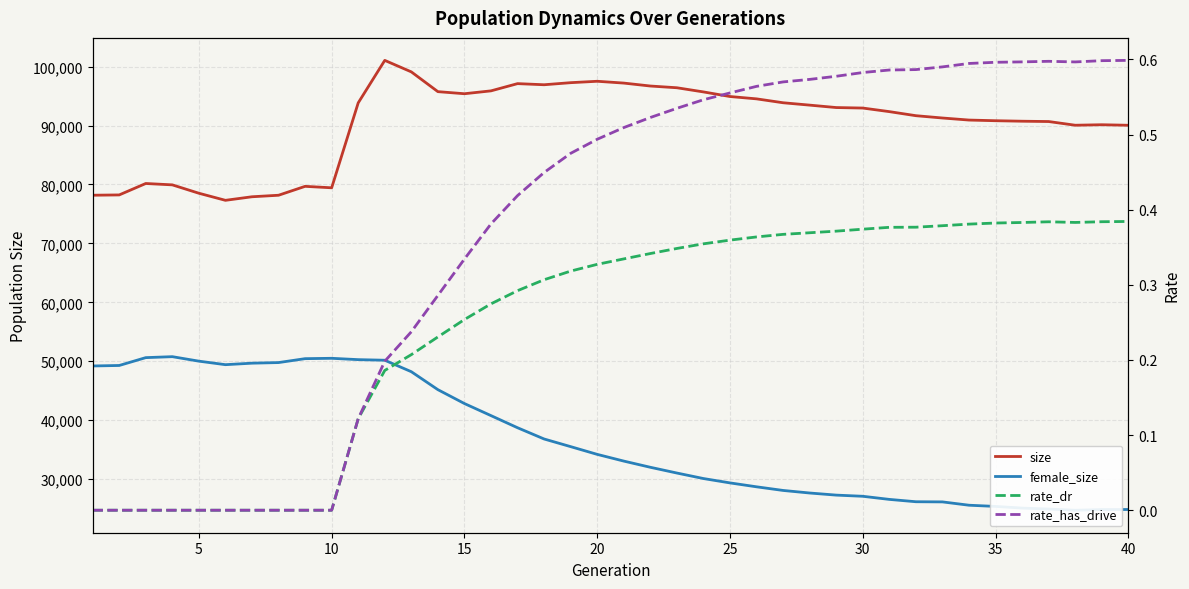

What is the value of the rate_dr point at the 33rd from the left?

0.4